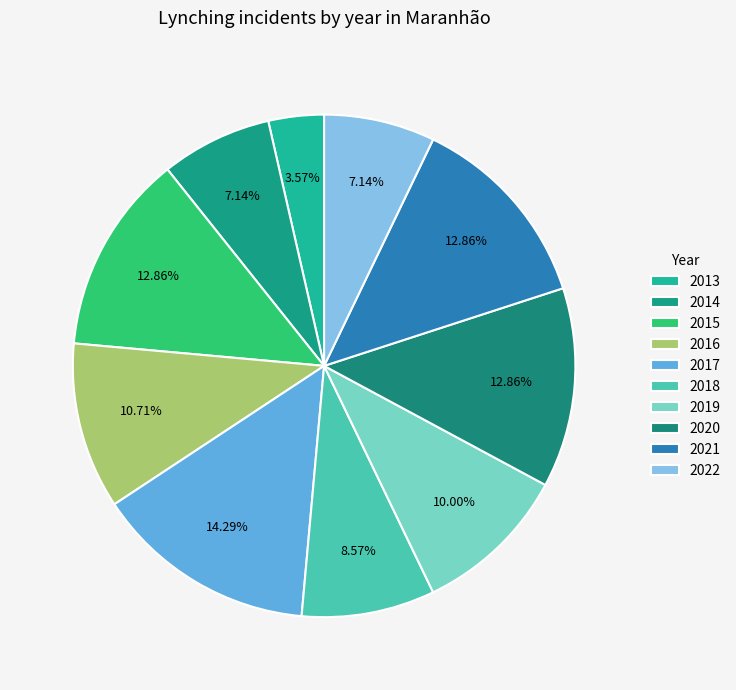

To the nearest percent, what is the difference between the largest and smallest slice percentages?

11%